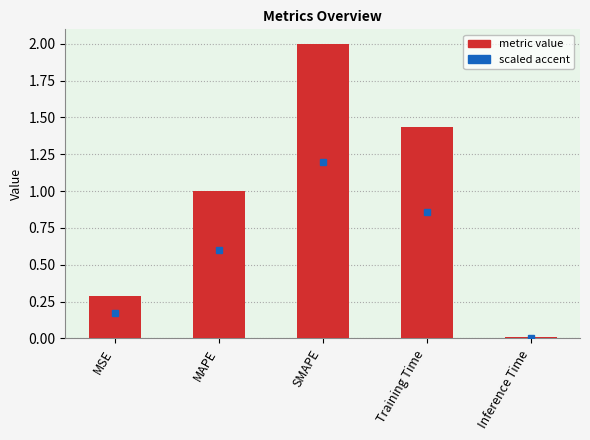

What is the value of the 1st bar from the left?

0.3